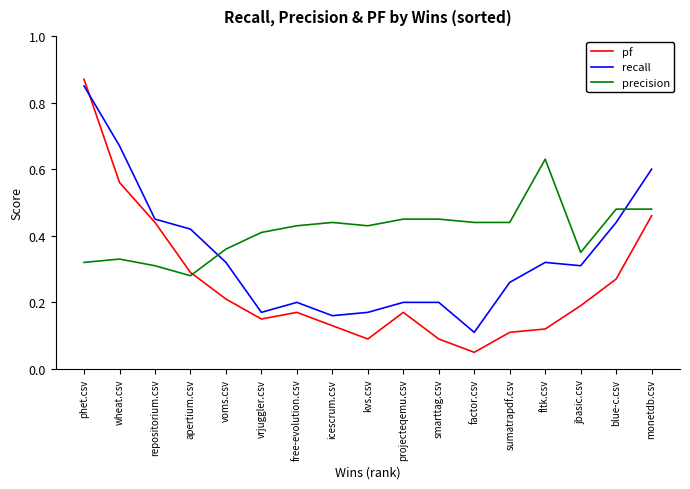

Which category has the highest value in the pf series?

phet.csv